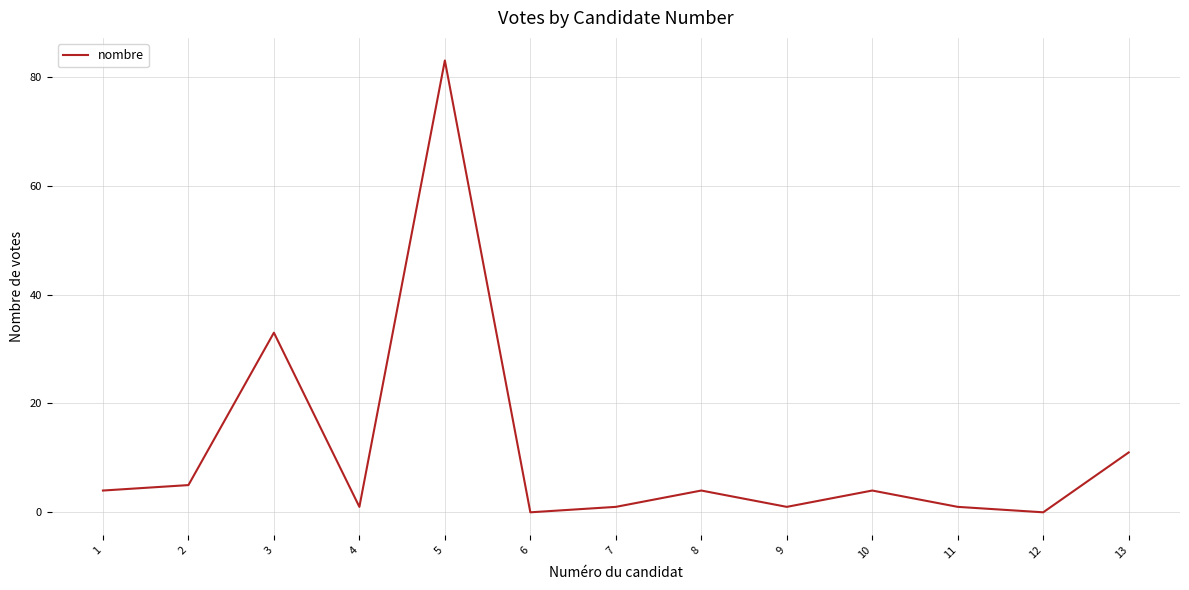

Between 13 and 6, which is larger?

13